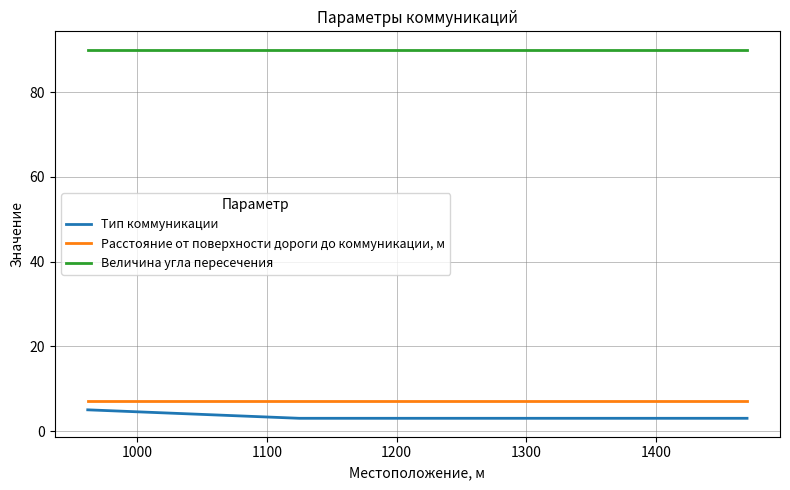

Rank the series by their maximum value, from highest to lowest.

Величина угла пересечения, Расстояние от поверхности дороги до коммуникации, м, Тип коммуникации